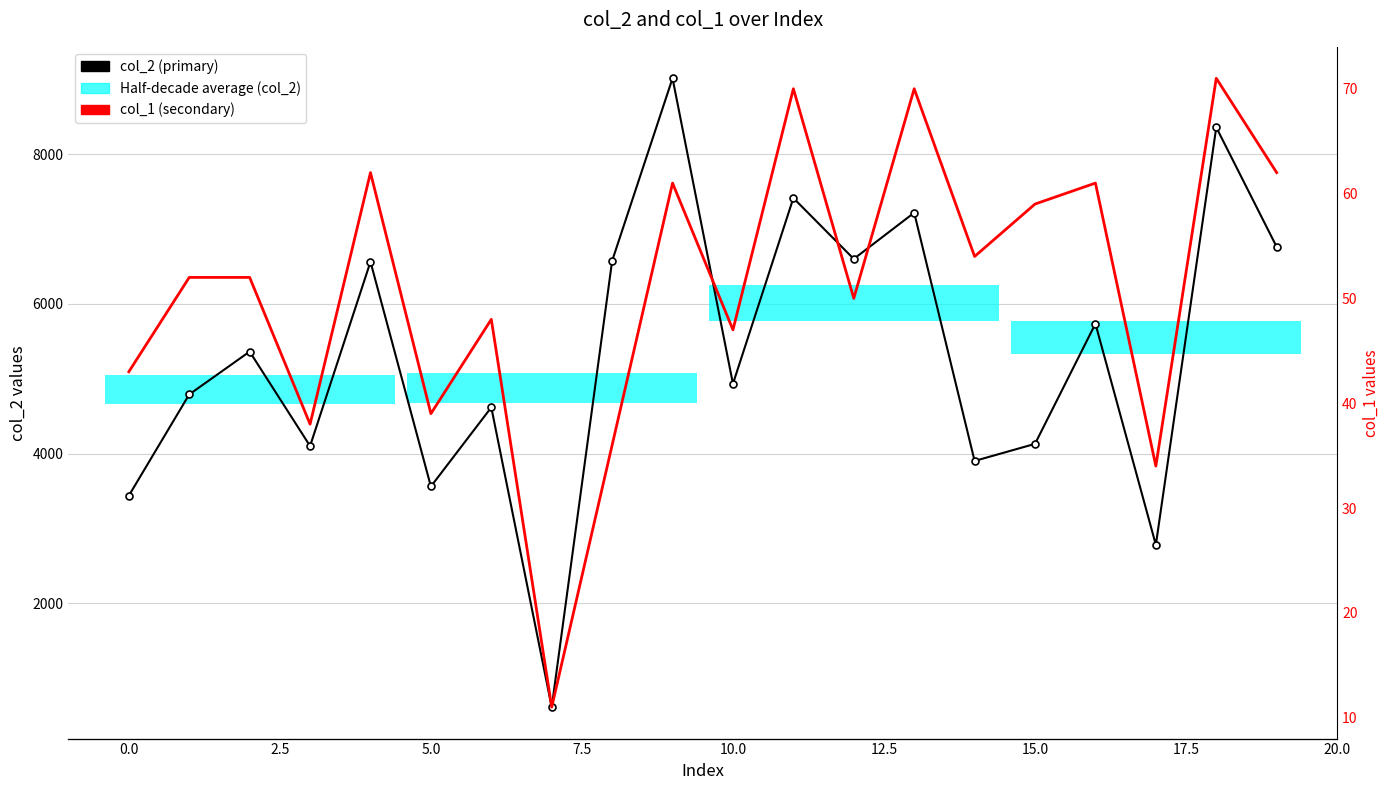

Reading left to right, extract all data points from this chart.

col_2 (primary): 3439	4791	5363	4102	6562	3562	4618	616	6574	9012	4933	7413	6600	7217	3903	4131	5735	2783	8357	6761
col_1 (secondary): 43	52	52	38	62	39	48	11	36	61	47	70	50	70	54	59	61	34	71	62